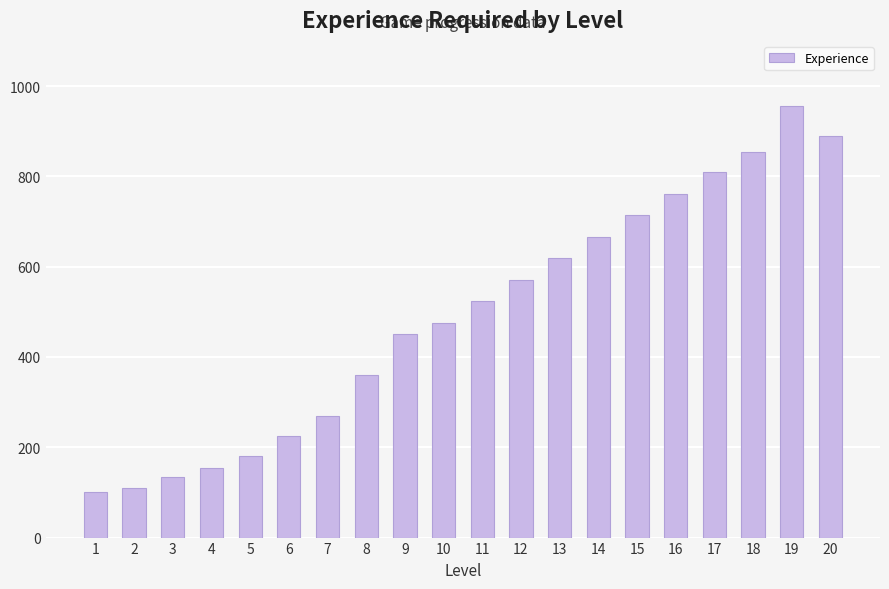

Which label corresponds to the largest value in the chart?

19